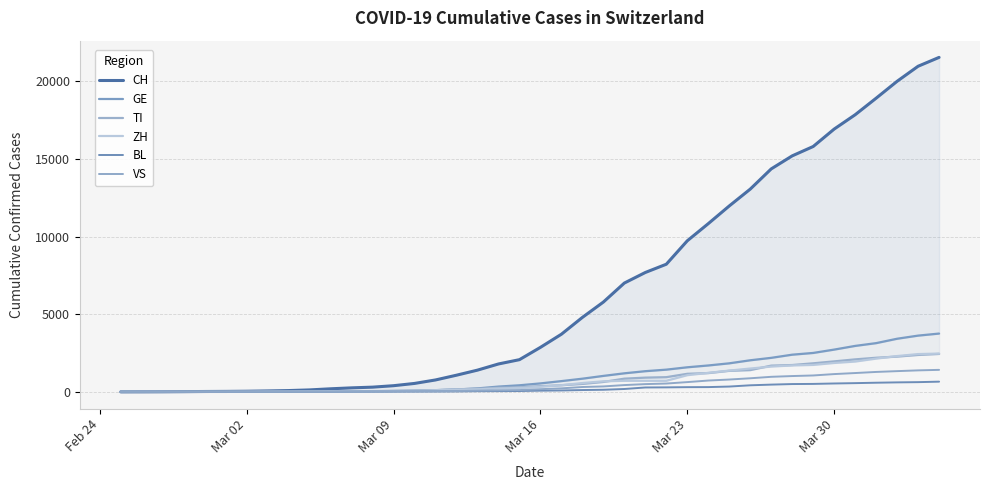

What is the highest value of the VS series?

1416